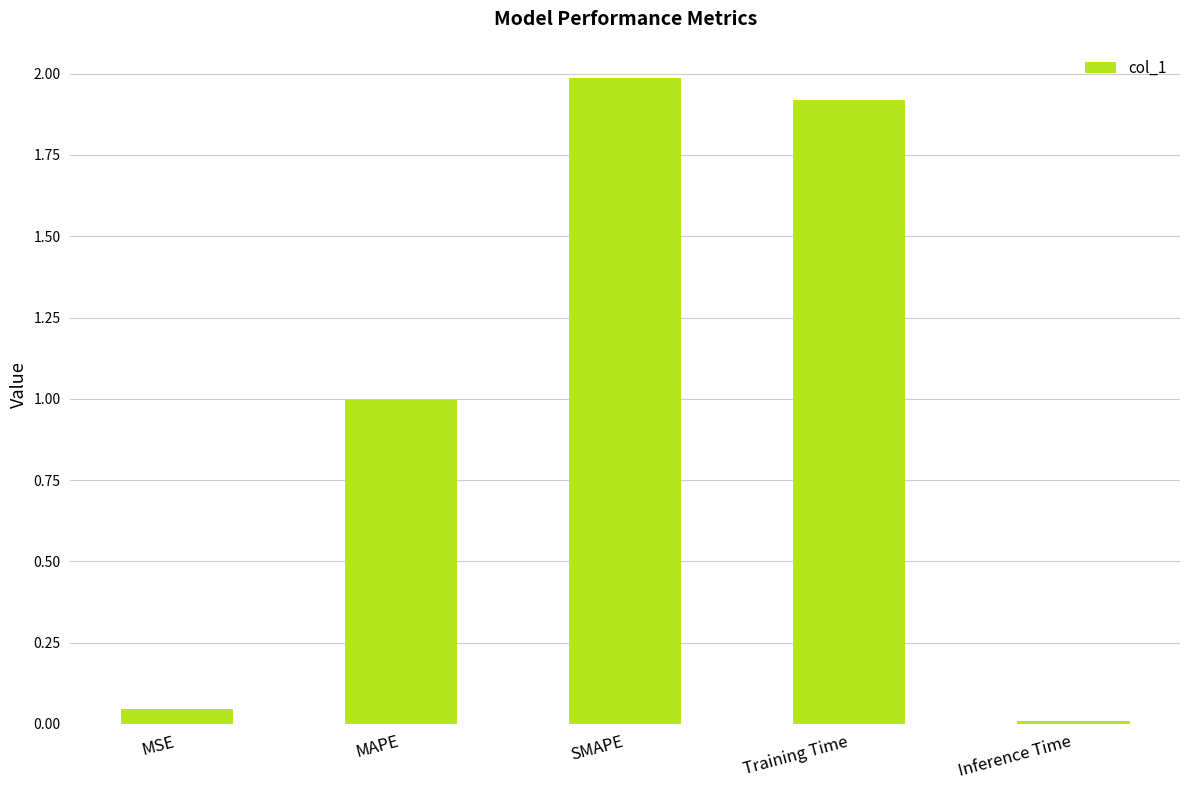

Does the chart contain stacked bars?

No